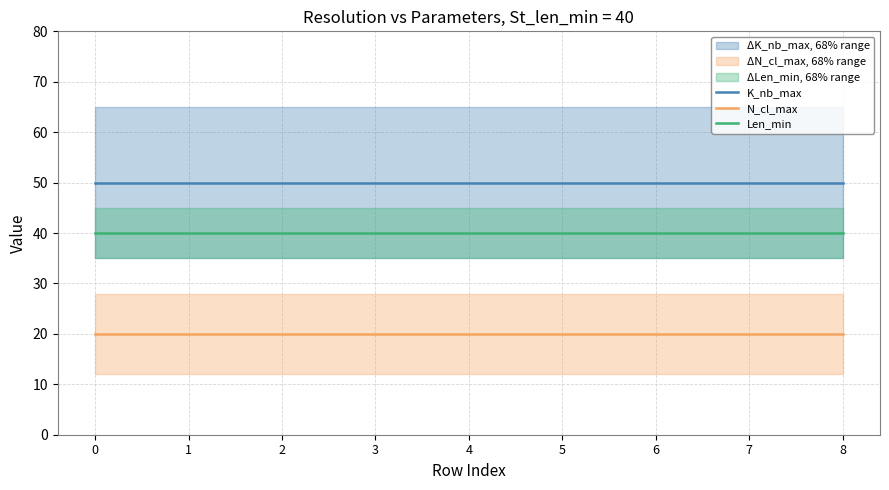

True or false: Len_min has a value of 40 at 6.

True